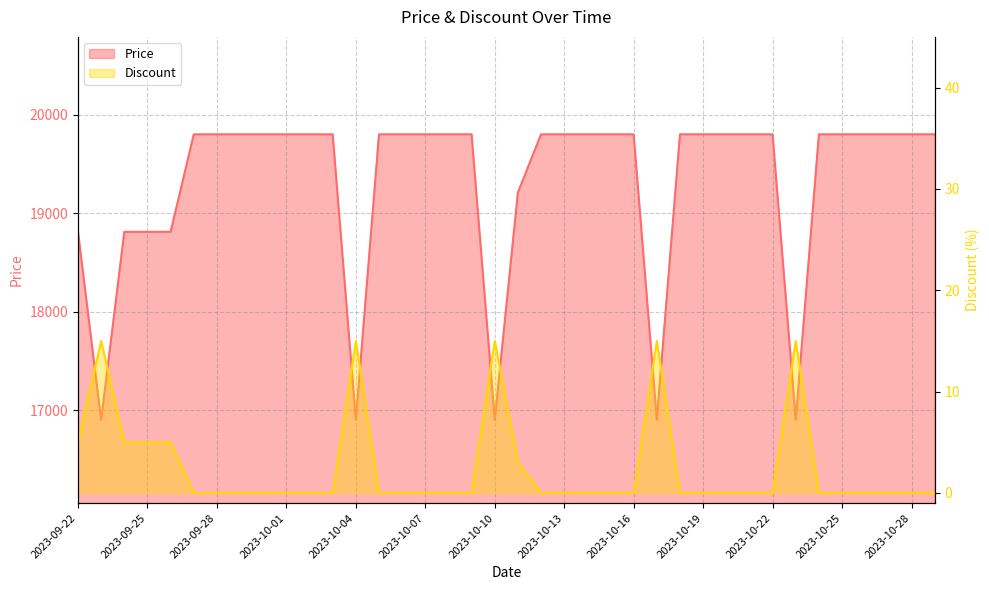

What are all the series names shown in the legend?

Price, Discount